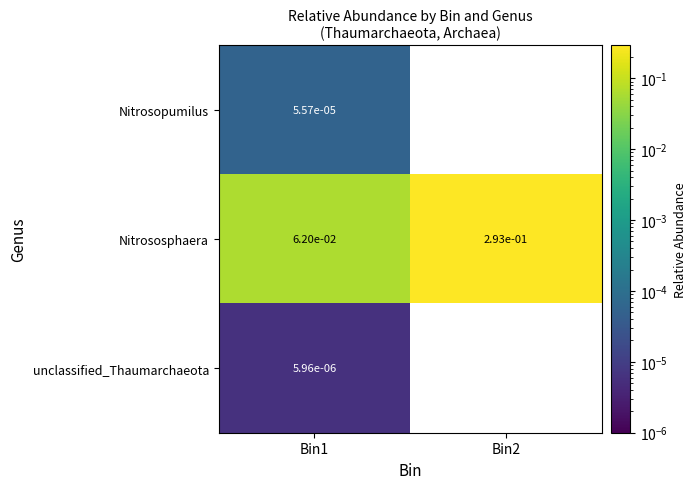

Count the Nitrososphaera values in the range 0 to 1.

2